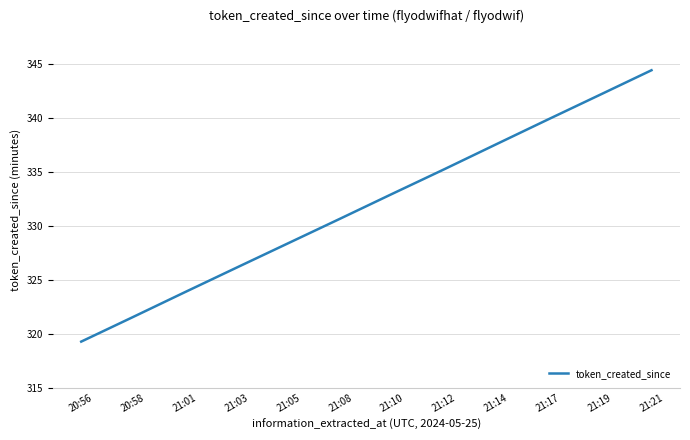

What position from the right is 21:19?

2